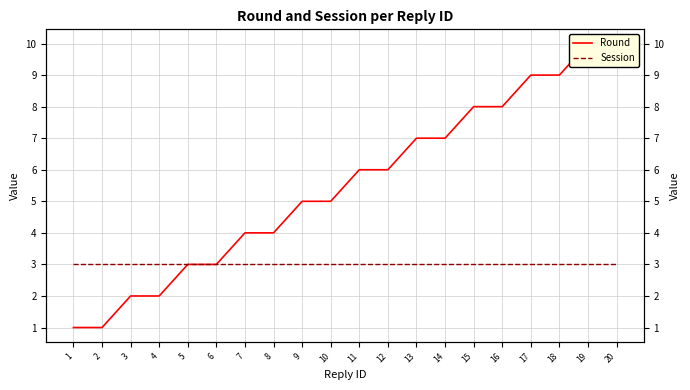

What is the value of the Round point at the 7th from the left?

4